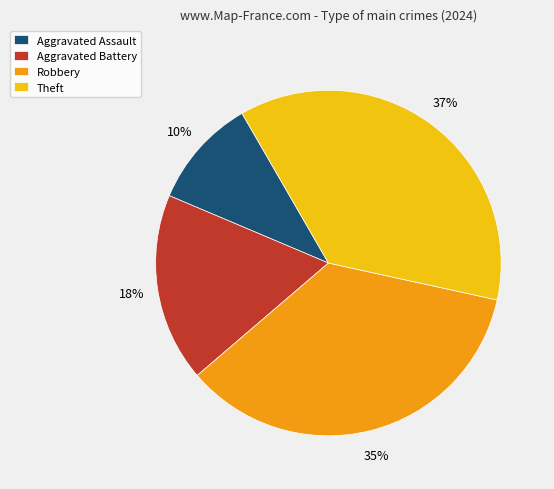

Rank the categories by value from highest to lowest.

Theft, Robbery, Aggravated Battery, Aggravated Assault